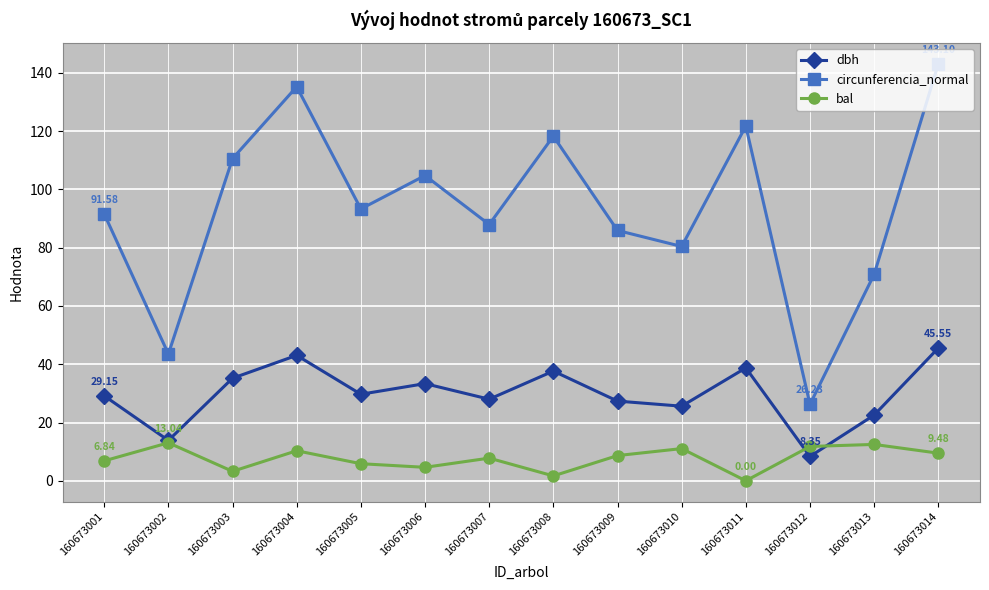

What is the value of the bal point at the 6th from the left?

4.6